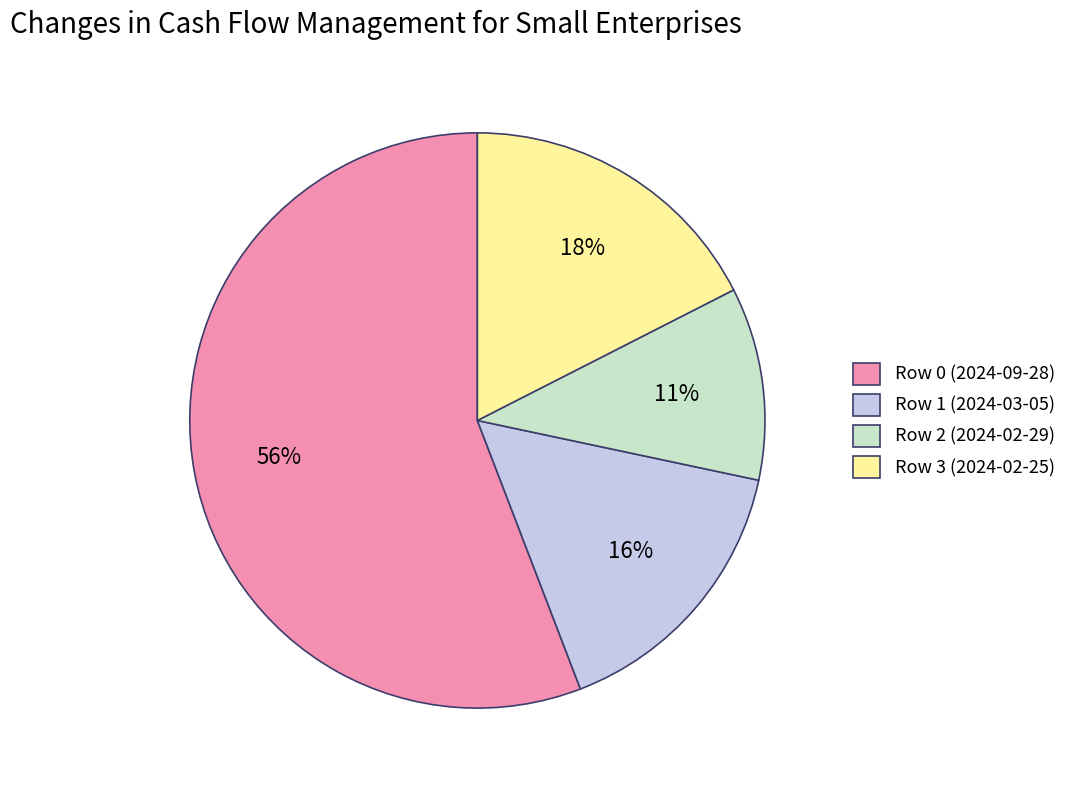

To the nearest percent, what percentage of the pie is Row 2 (2024-02-29)?

11%